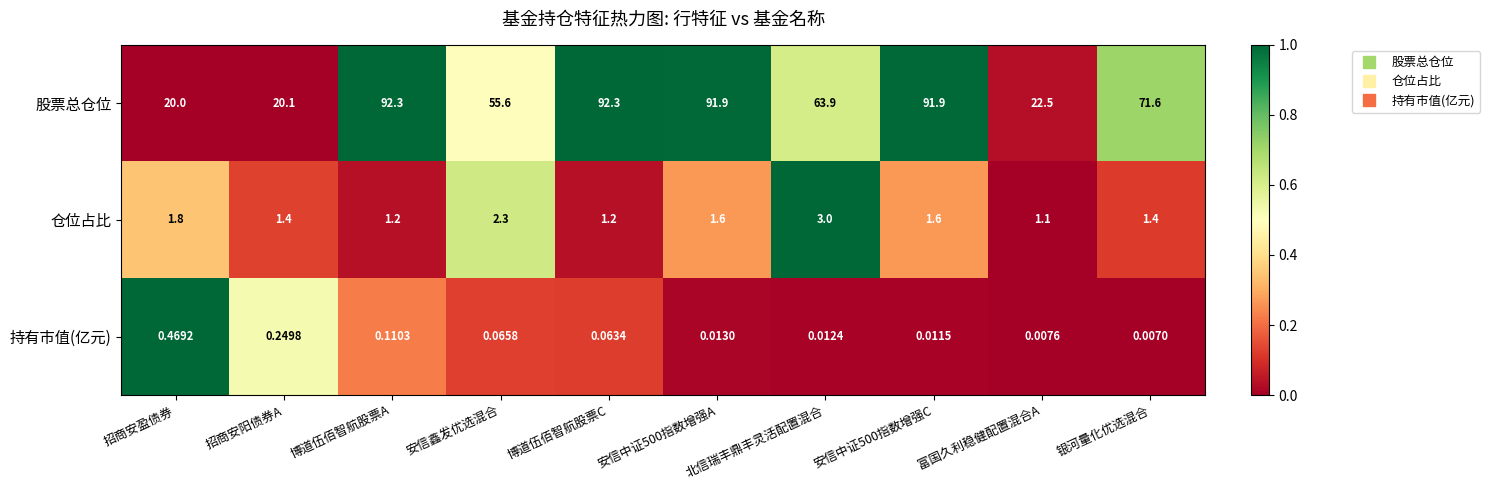

Which series has the largest total across all categories?

股票总仓位